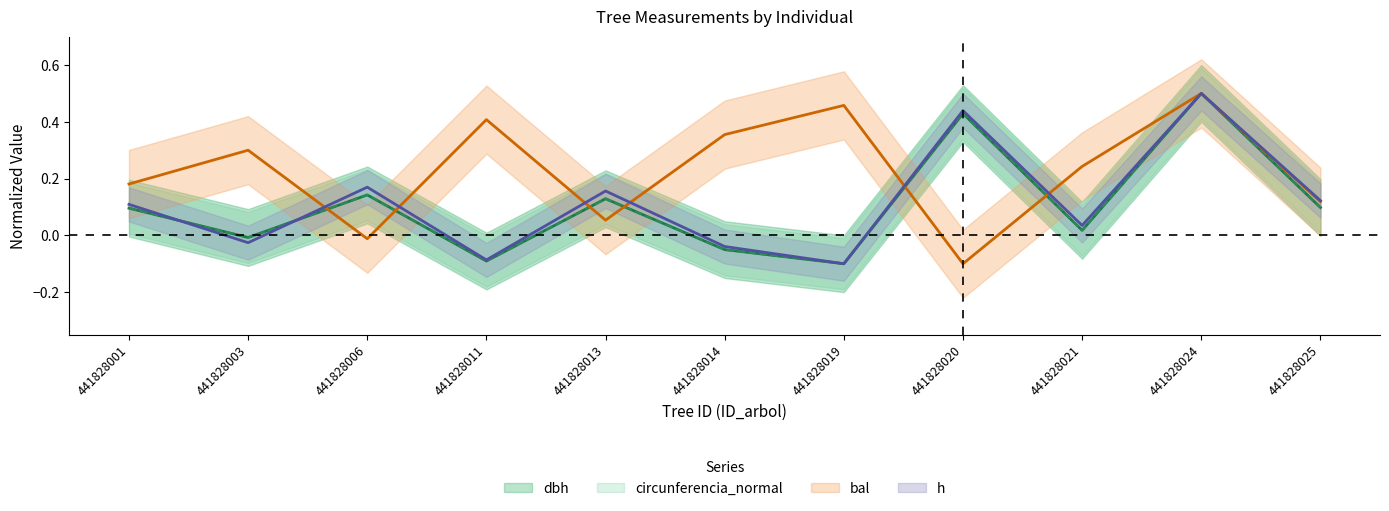

True or false: circunferencia_normal has more than 1 points higher than both neighbors.

True